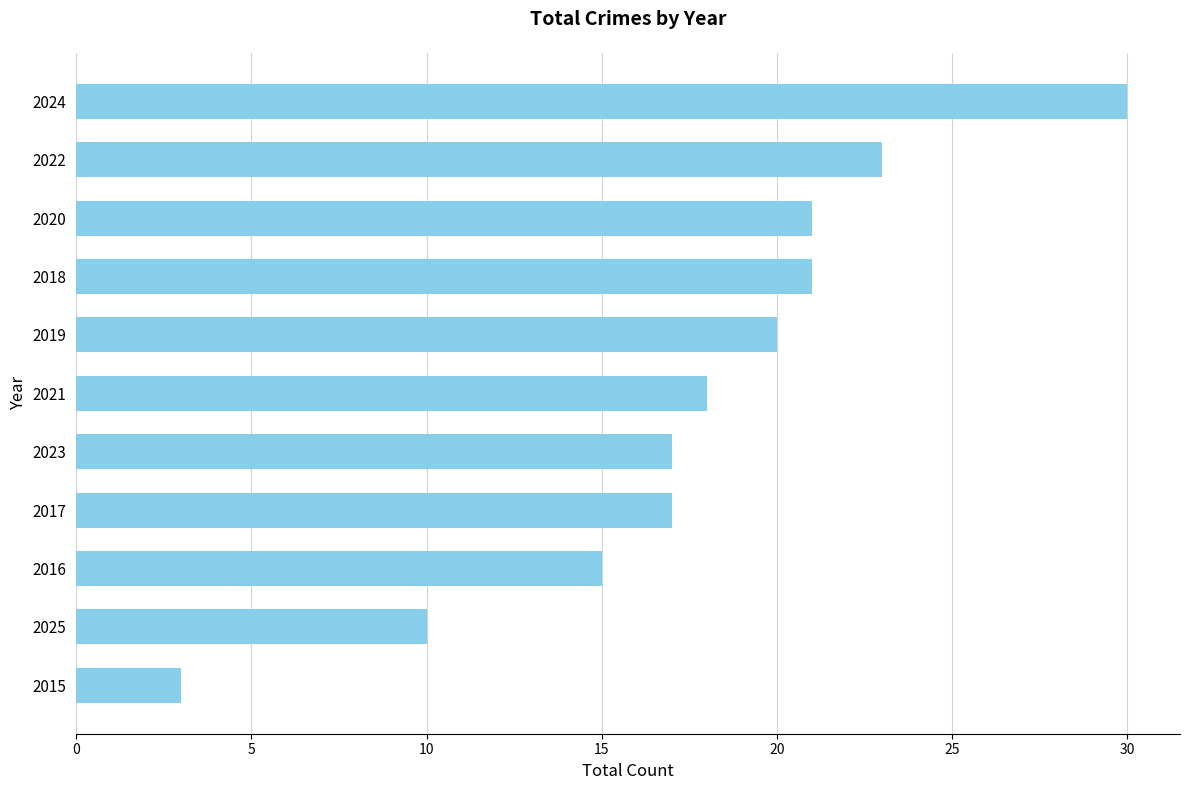

What is the difference between the second highest and minimum values?

20